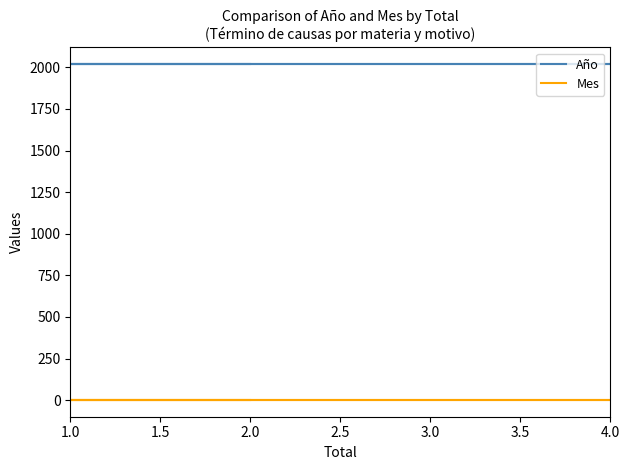

At which label does Año reach its peak?

1.0